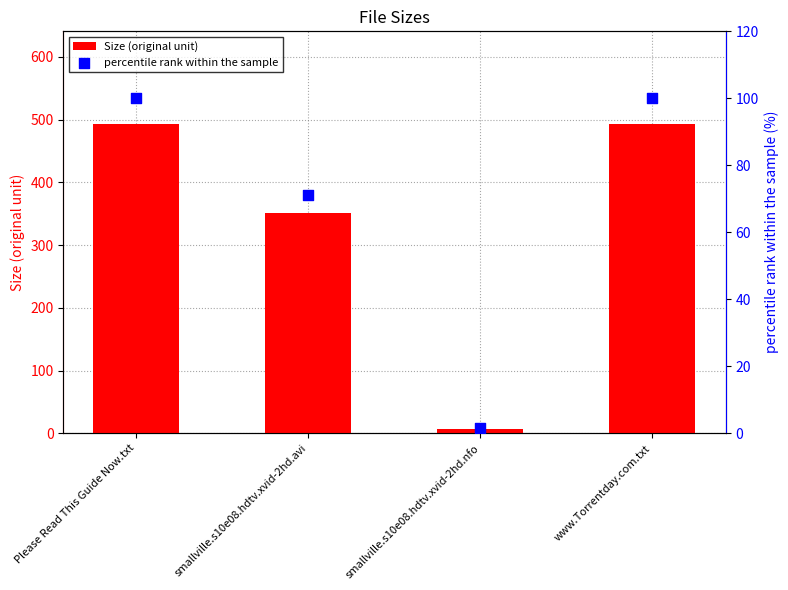

Which series reaches the minimum Y coordinate?

percentile rank within the sample